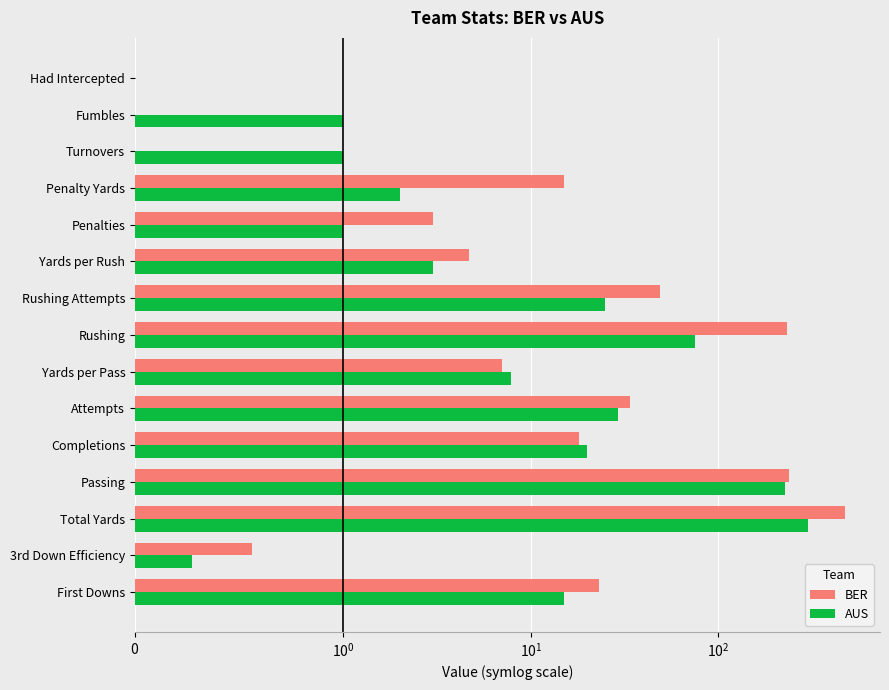

How many groups of bars are there?

15